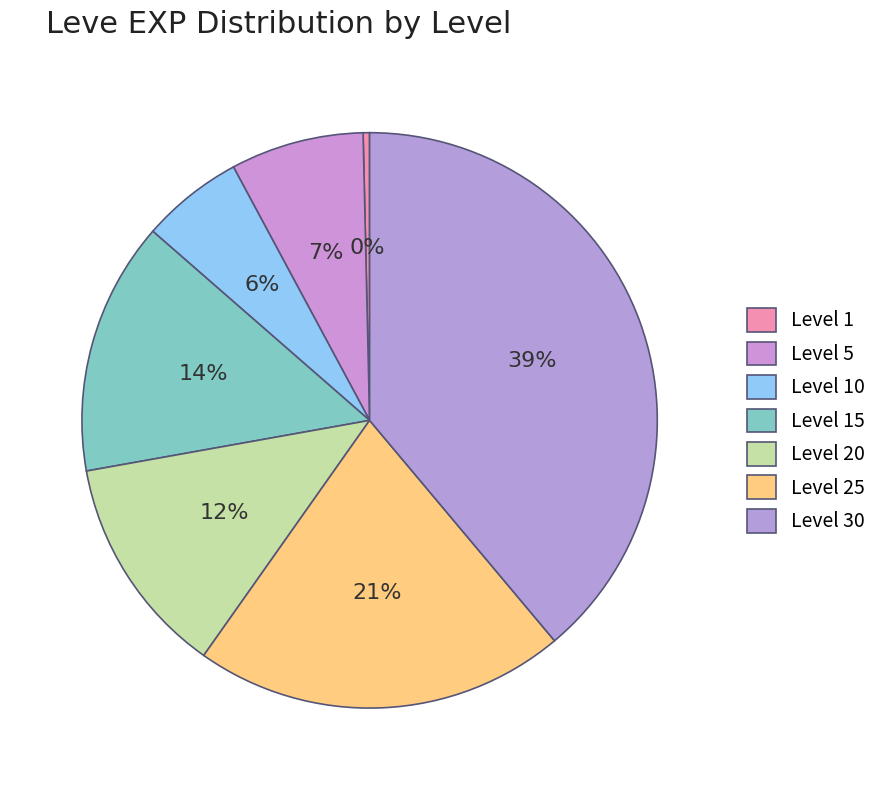

To the nearest percent, what is the difference between the Level 30 and Level 15 slice percentages?

25%